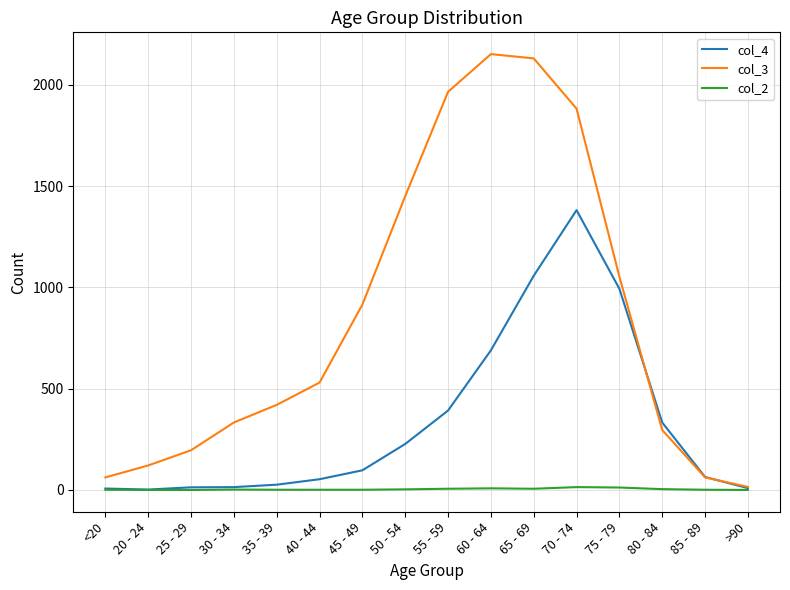

Which series has the largest range (max minus min)?

col_3